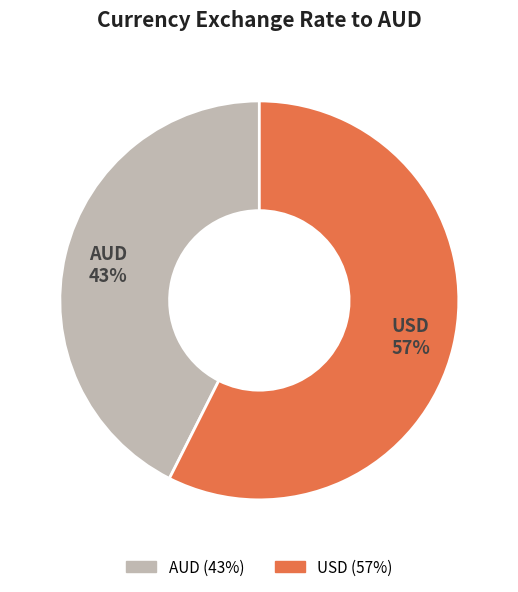

Rank the categories by value from lowest to highest.

AUD, USD